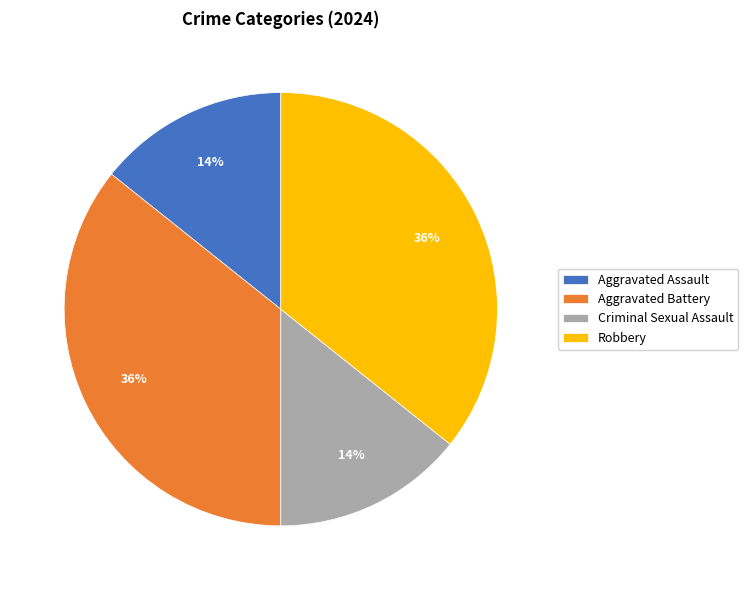

Approximately how many times larger is the value at Aggravated Assault compared to Aggravated Battery?

0.4